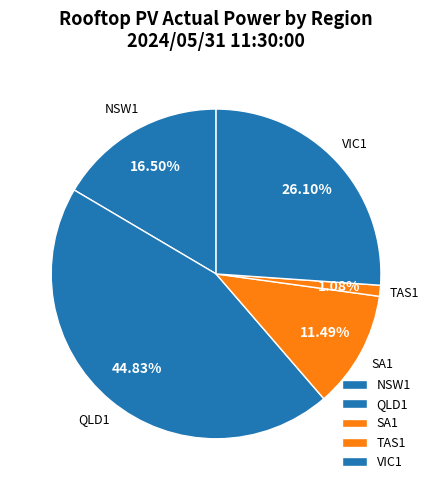

Which has a higher value, NSW1 or VIC1?

VIC1